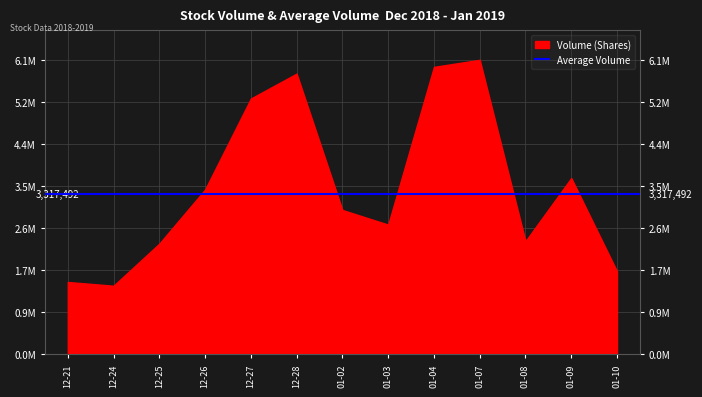

Does the chart have visible grid lines?

Yes